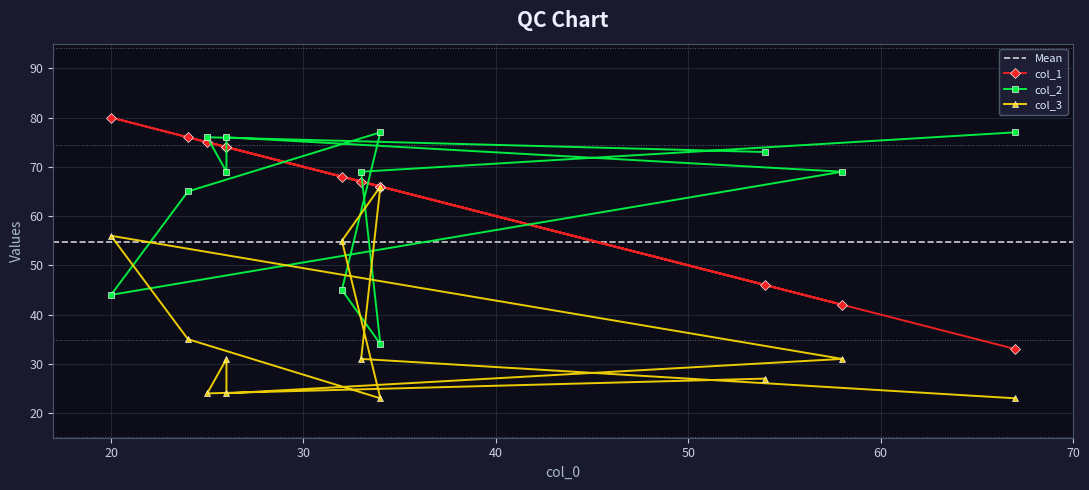

What is the average value of the col_2 series?

64